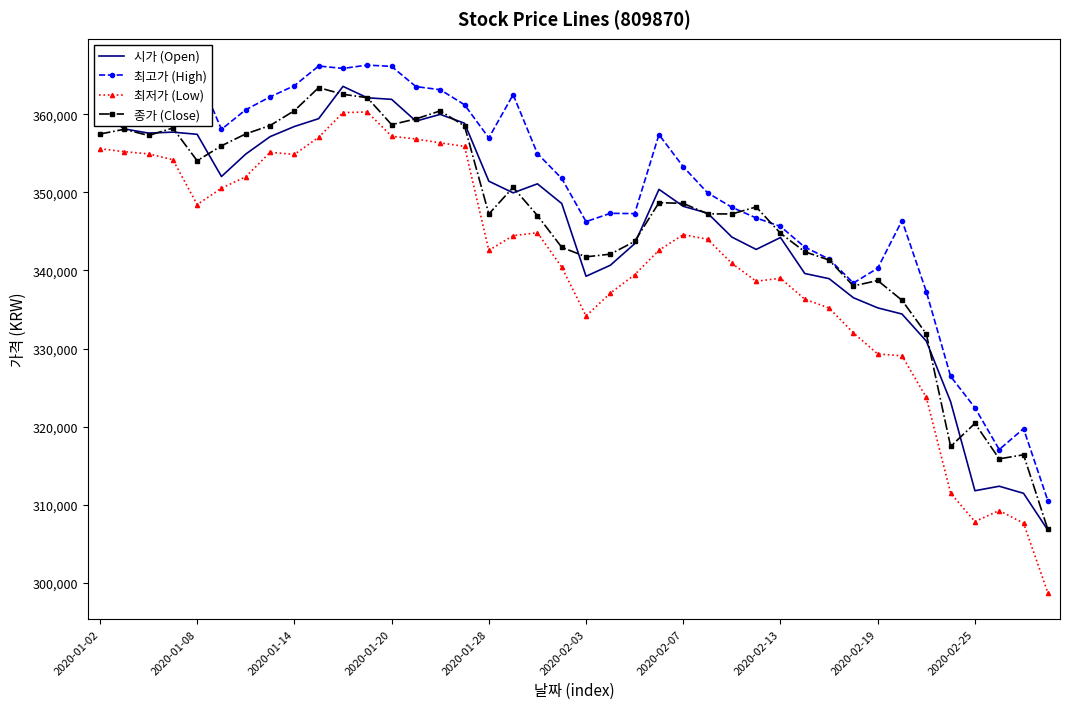

True or false: 최저가 (Low) and 최고가 (High) cross at least once.

False